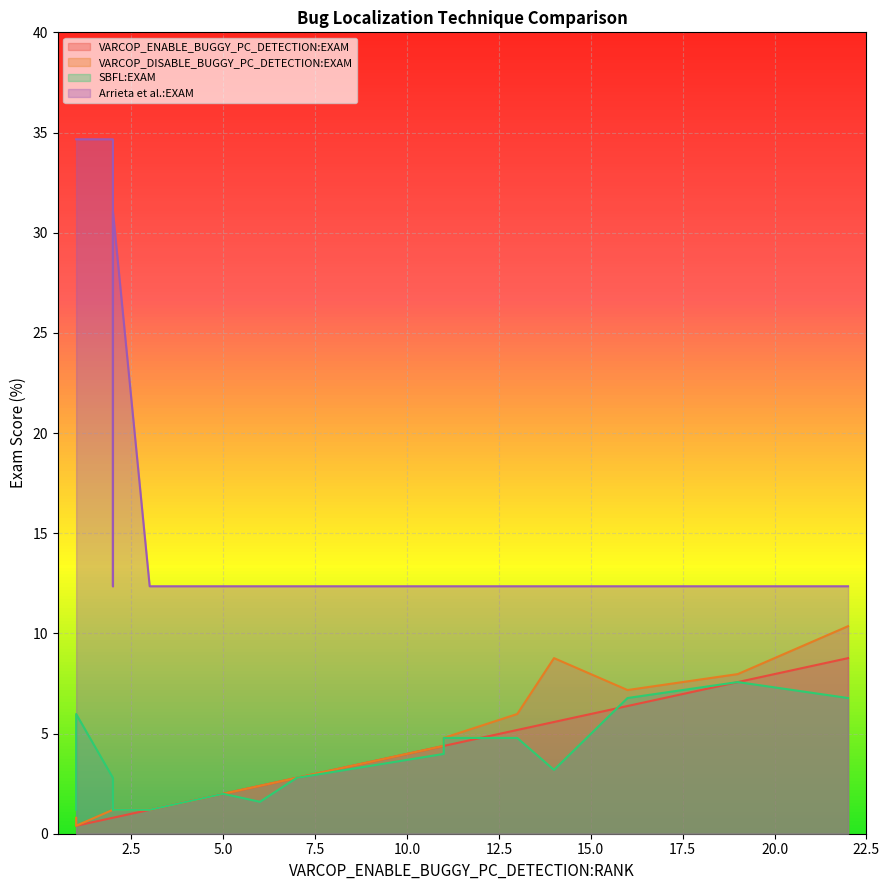

True or false: VARCOP_DISABLE_BUGGY_PC_DETECTION:EXAM and VARCOP_ENABLE_BUGGY_PC_DETECTION:EXAM intersect in this chart.

False